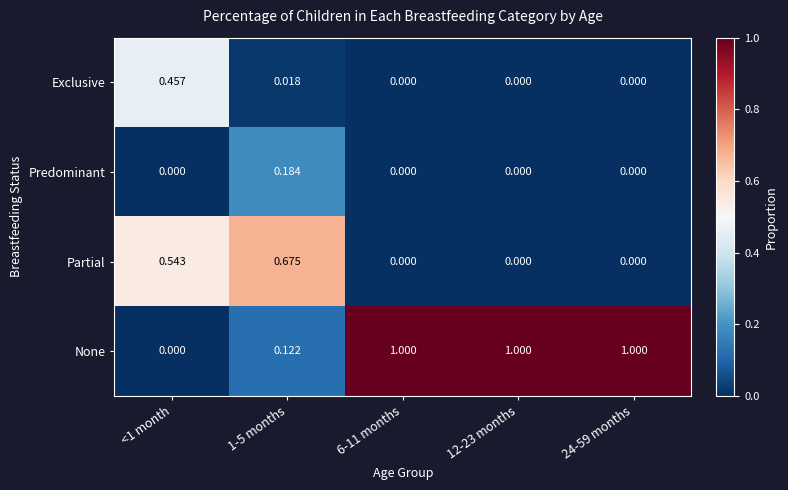

Which series has the largest total across all categories?

None